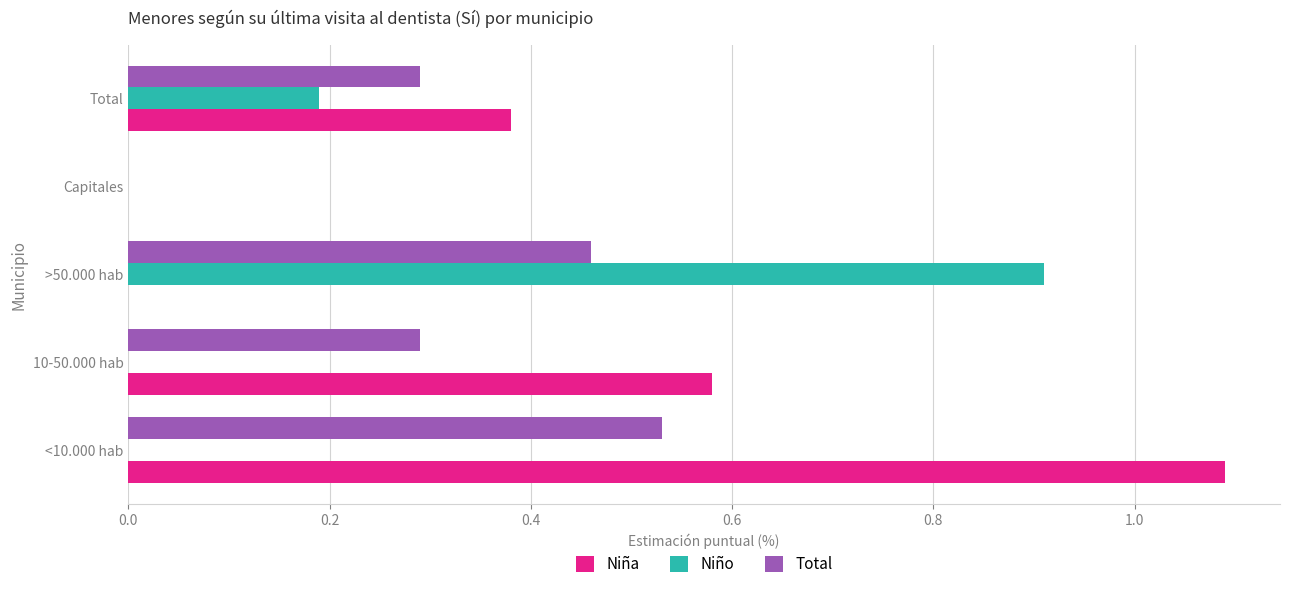

True or false: Niña has a value of 0.9 at 10-50.000 hab.

False